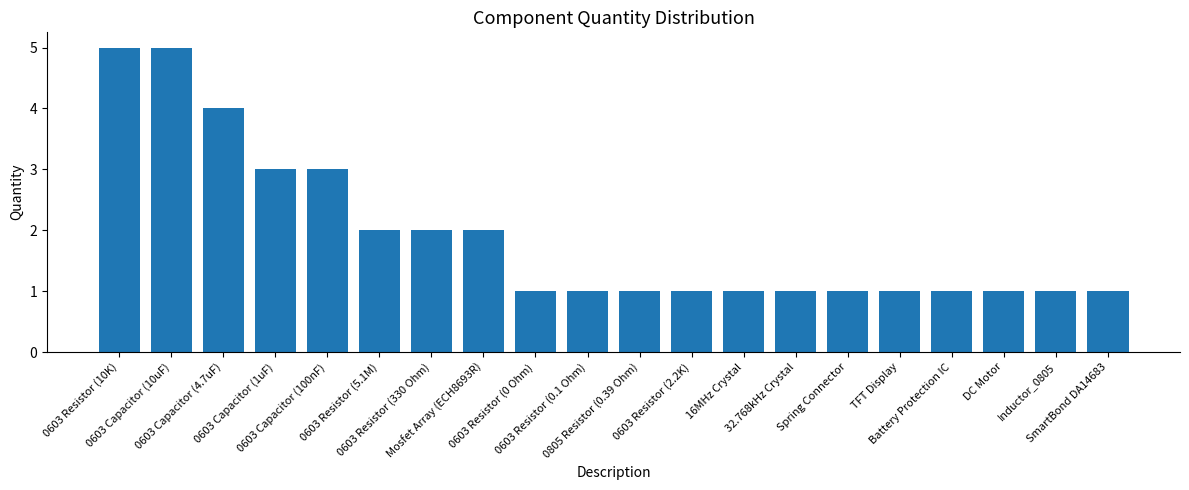

What is the difference between the second highest and minimum values?

4